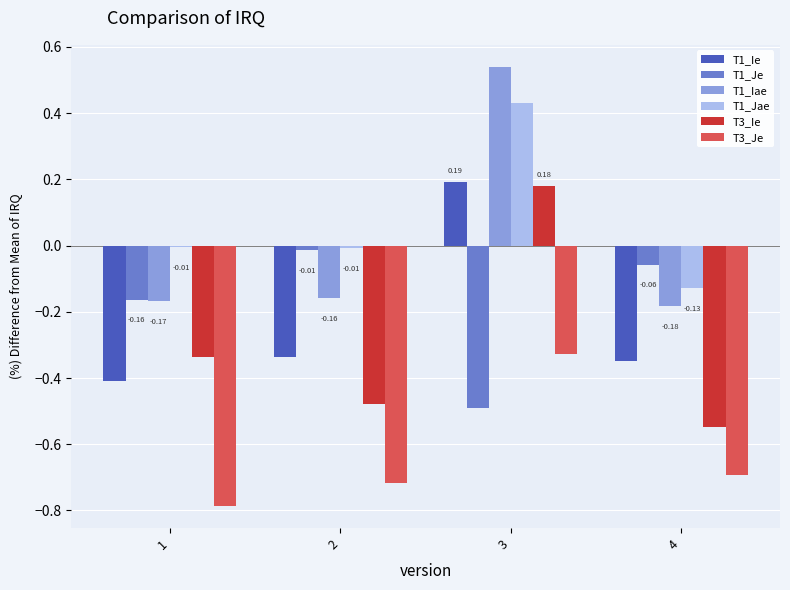

At which category is the sum across all series the highest?

3